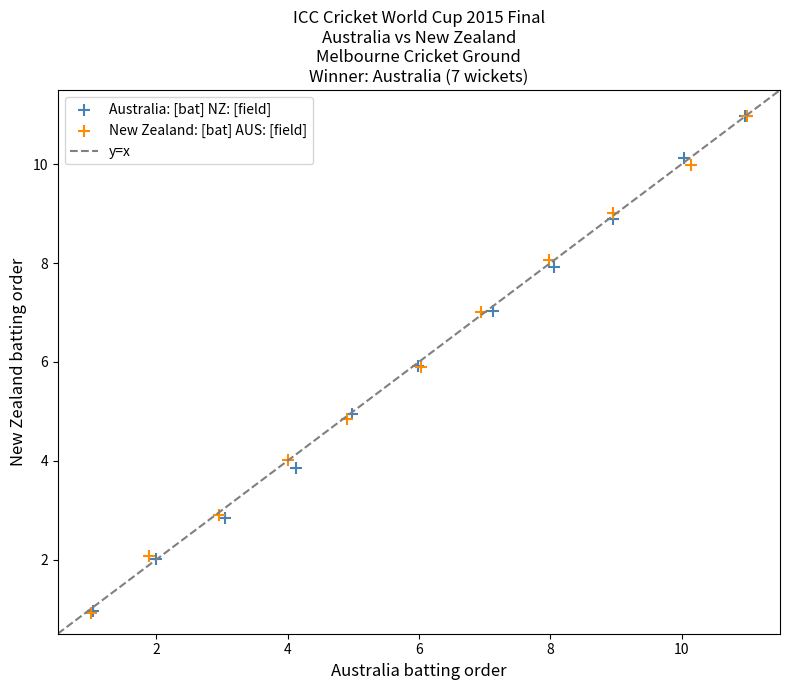

Which series has the widest spread of Y values?

New Zealand: [bat] AUS: [field]